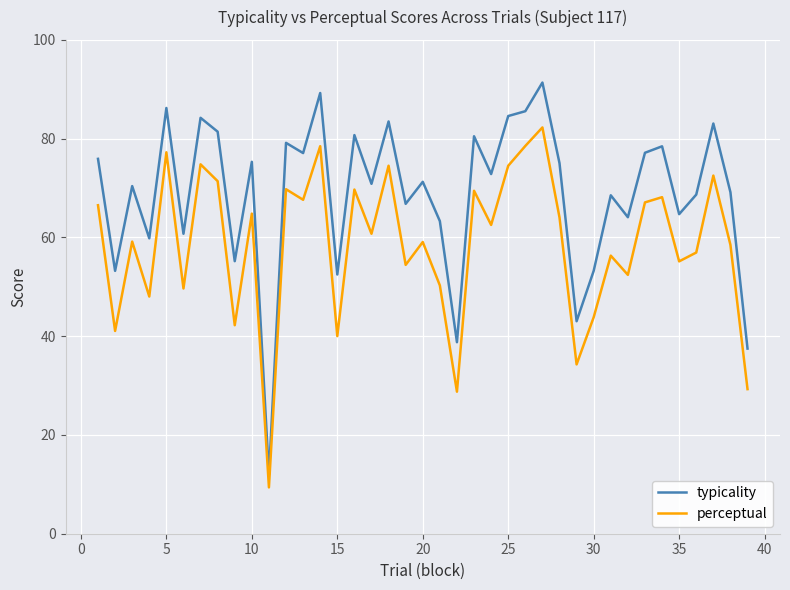

What is the difference between the maximum and minimum values in the perceptual series?

72.9